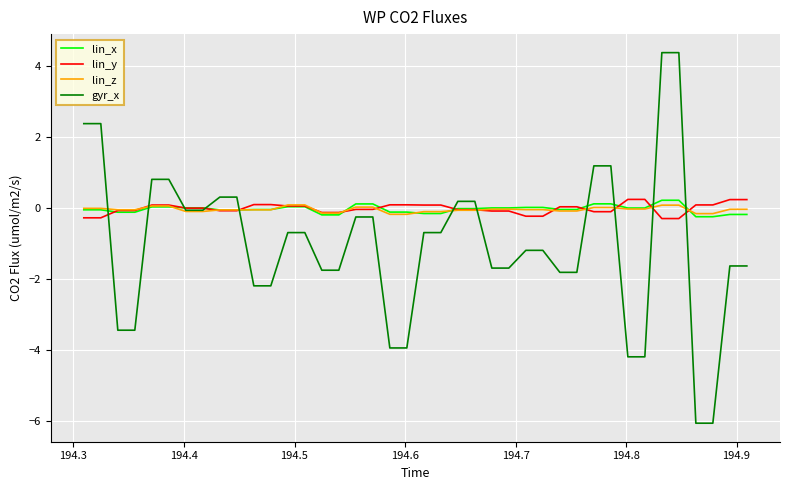

What is the smallest value displayed?

-6.1